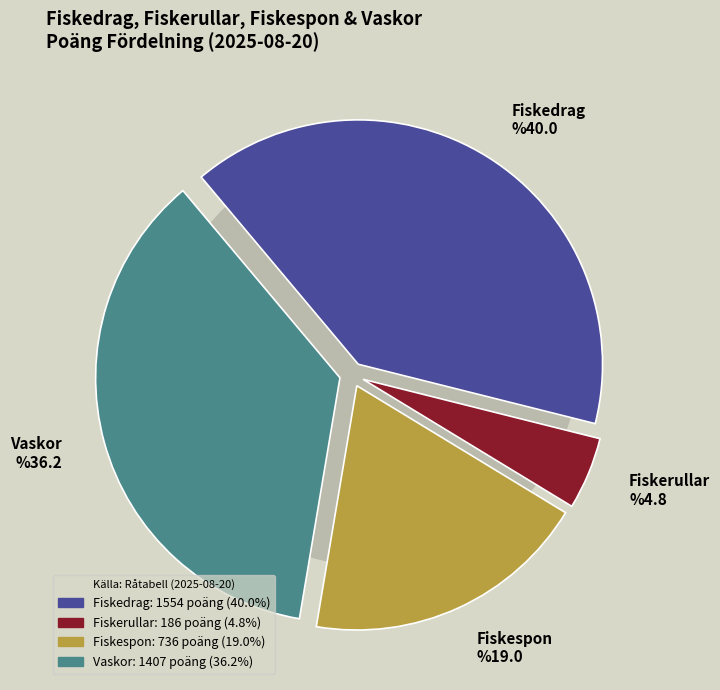

To the nearest percent, what is the average slice percentage?

25%